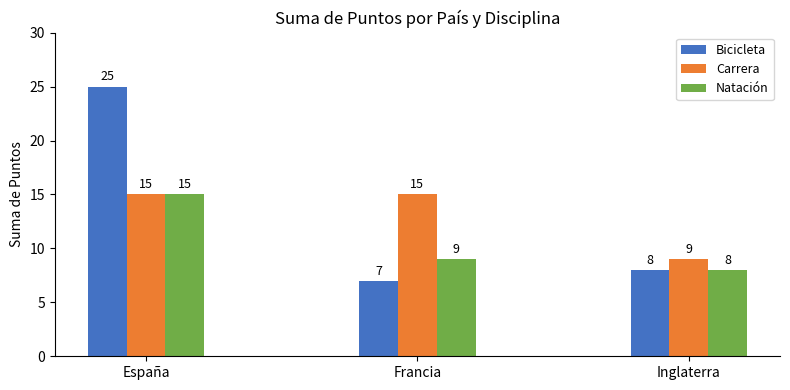

What is the difference between the maximum and minimum values in the Carrera series?

6